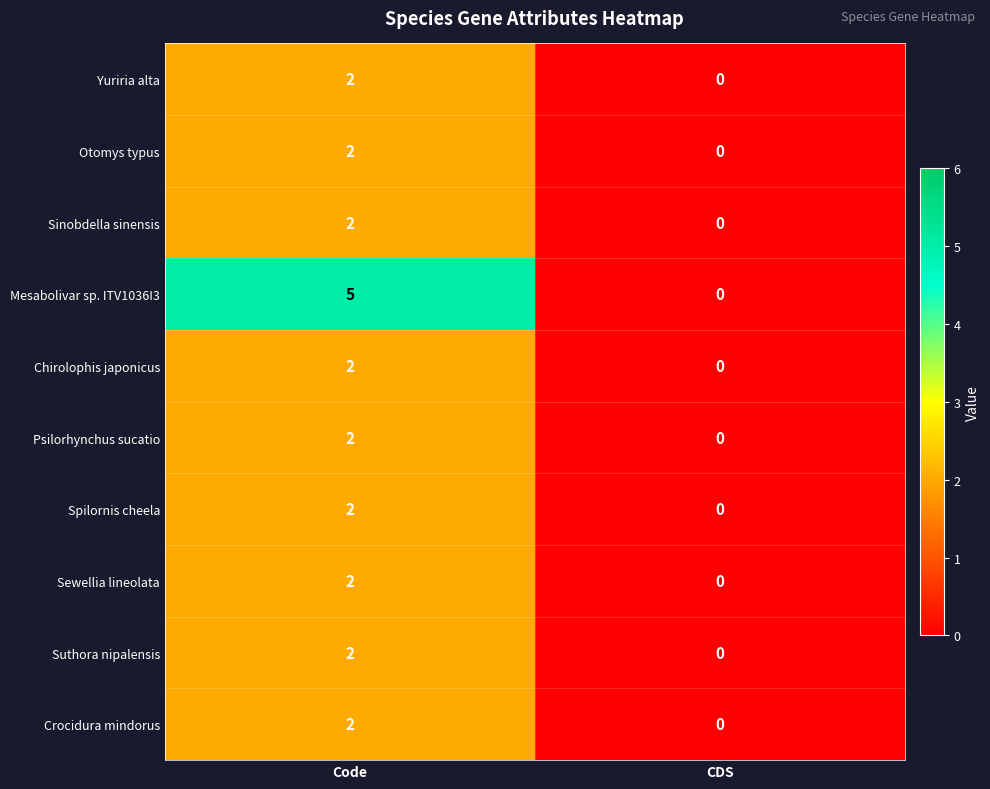

True or false: Spilornis cheela has a value of 2 at Code.

True